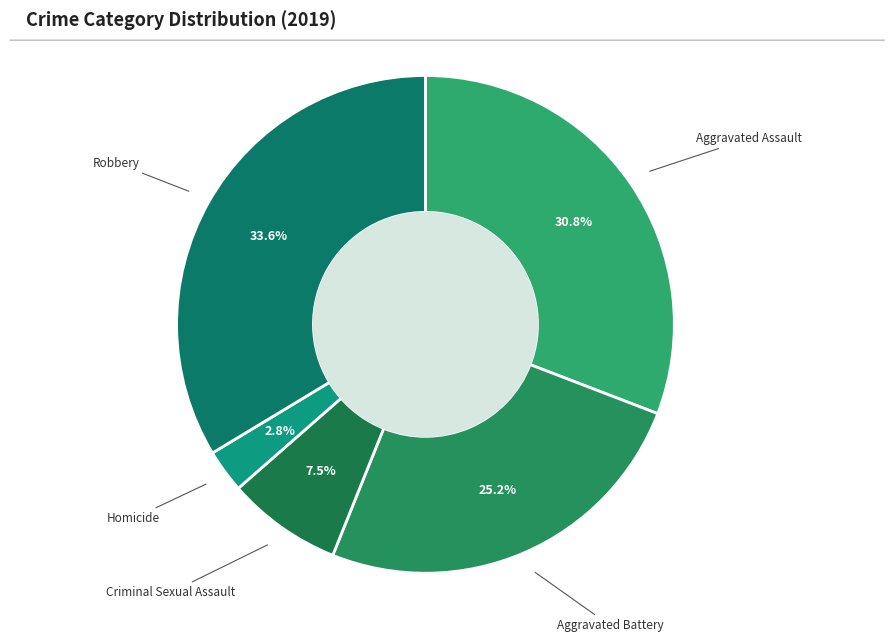

What percentage is NOT represented by Aggravated Battery?

74.8%